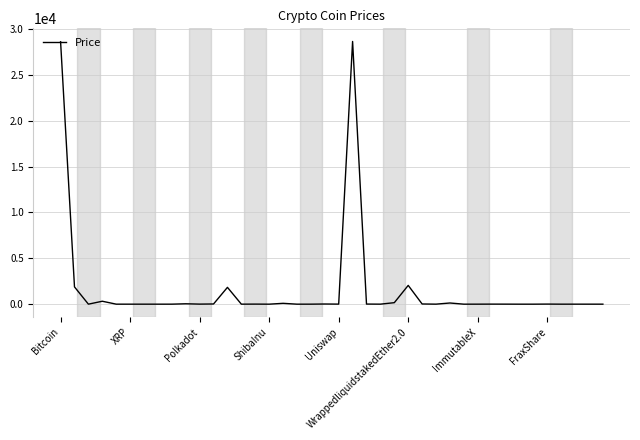

What is the maximum value shown in the chart?

28624.0